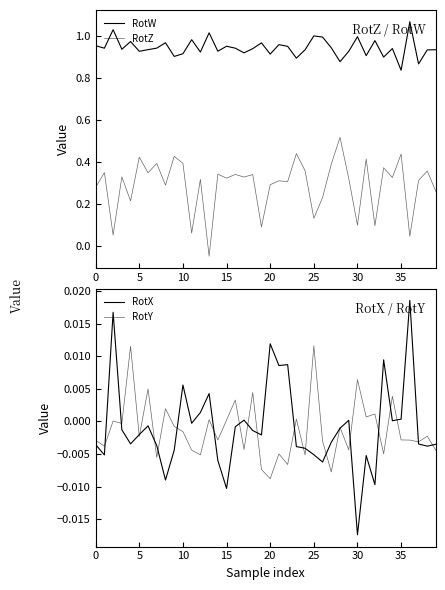

How many data points does each series have?

40